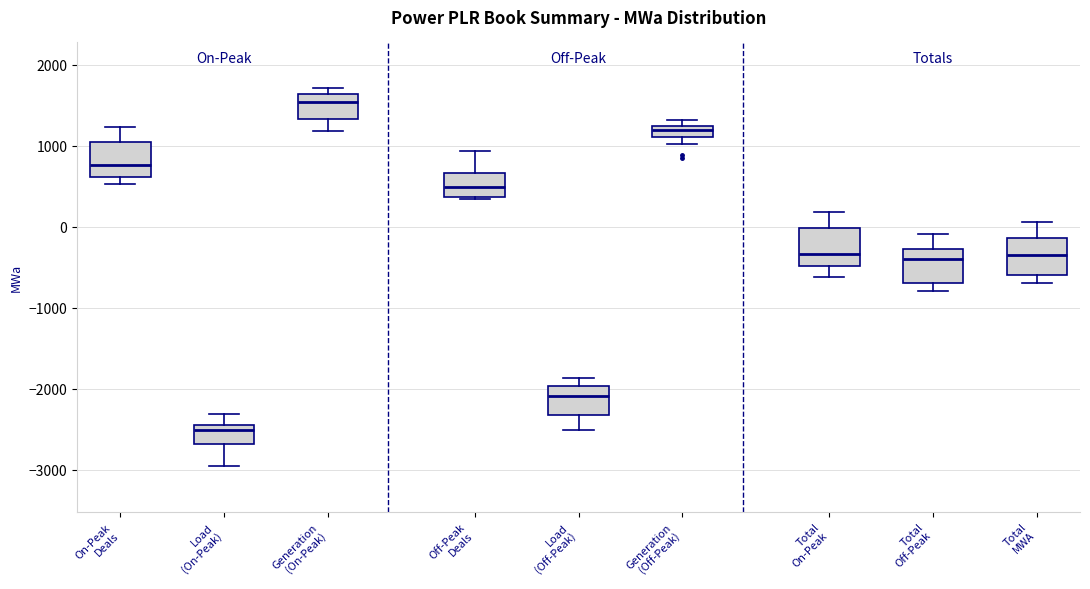

Which box's median line is the lowest?

Load (On-Peak)